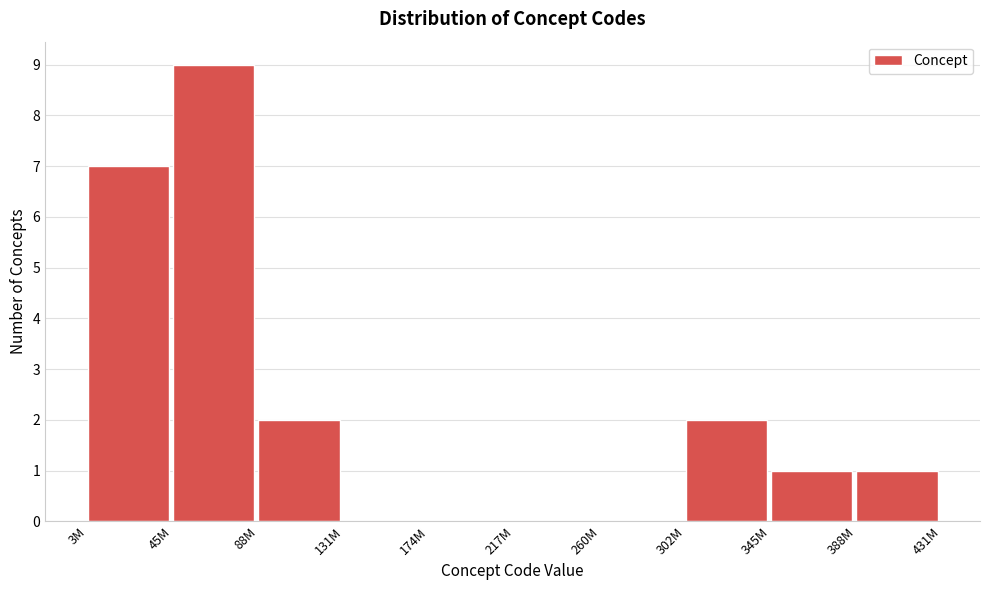

Reading left to right, what are all the values shown in this chart?

3M=7	45M=9	88M=2	131M=0	174M=0	217M=0	260M=0	302M=2	345M=1	388M=1